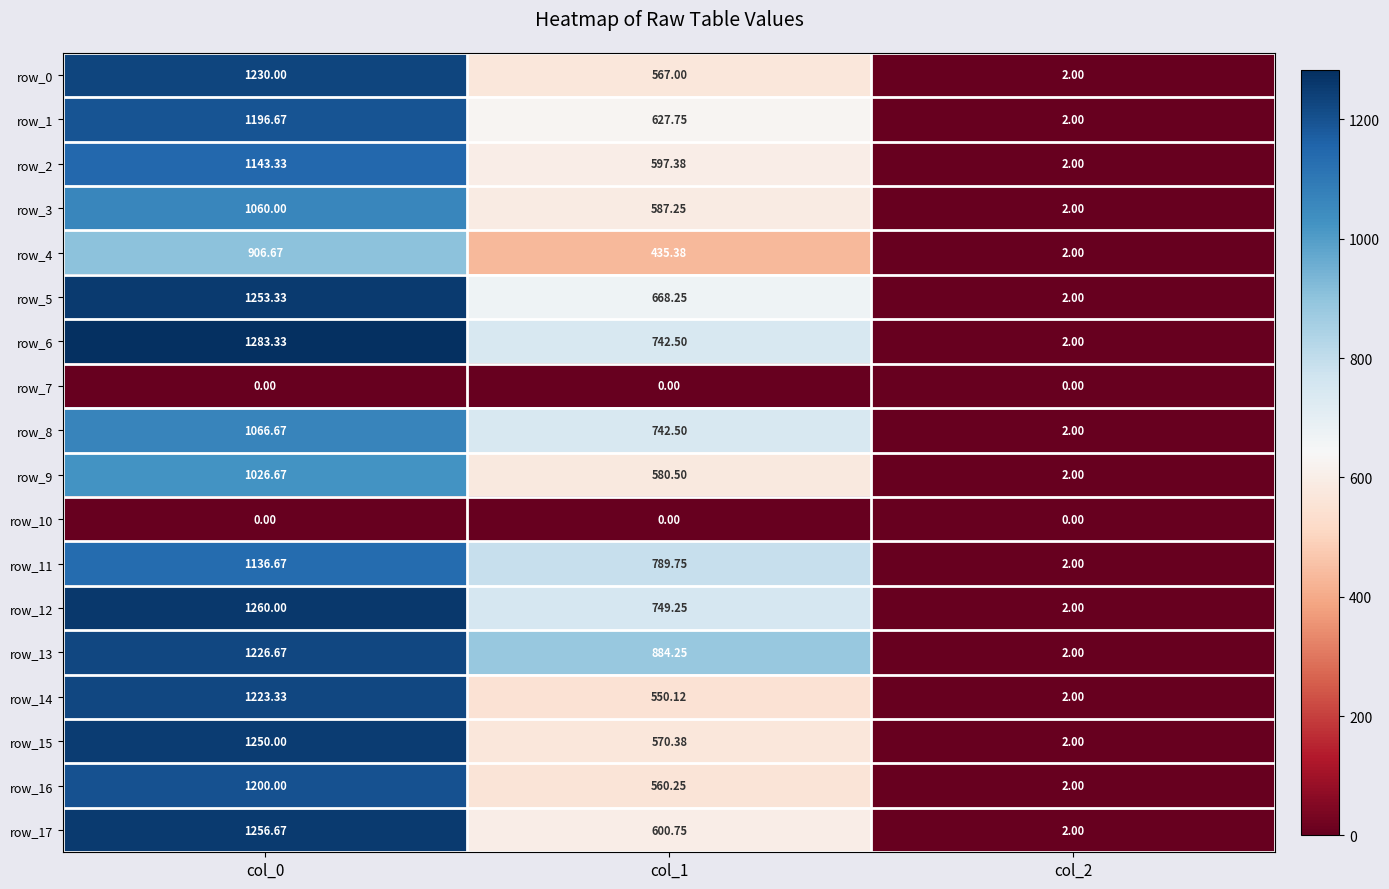

What is the difference between the highest and lowest values at col_2?

2.0